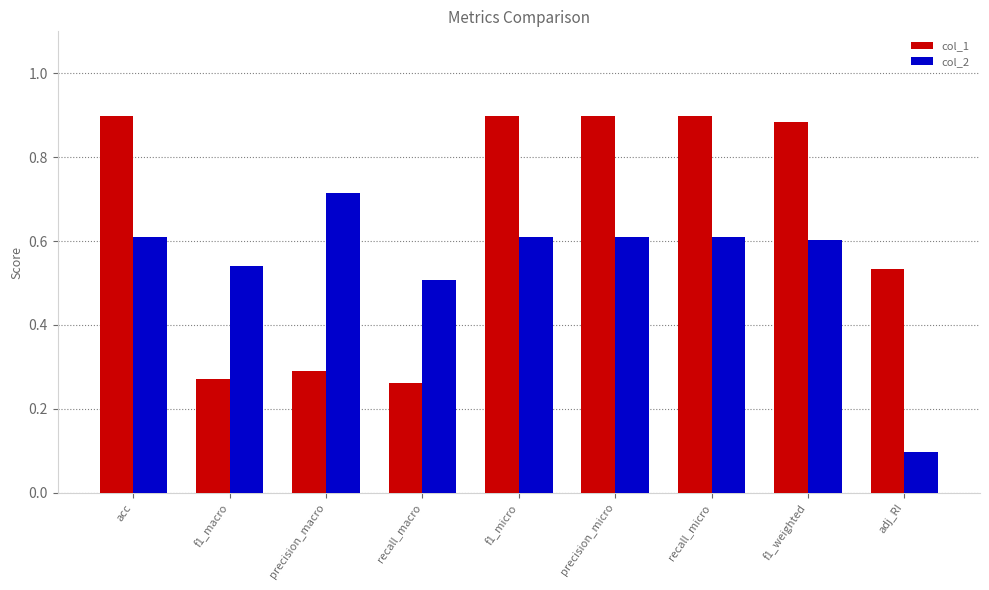

True or false: col_2 has a value of 1.0 at recall_micro.

False